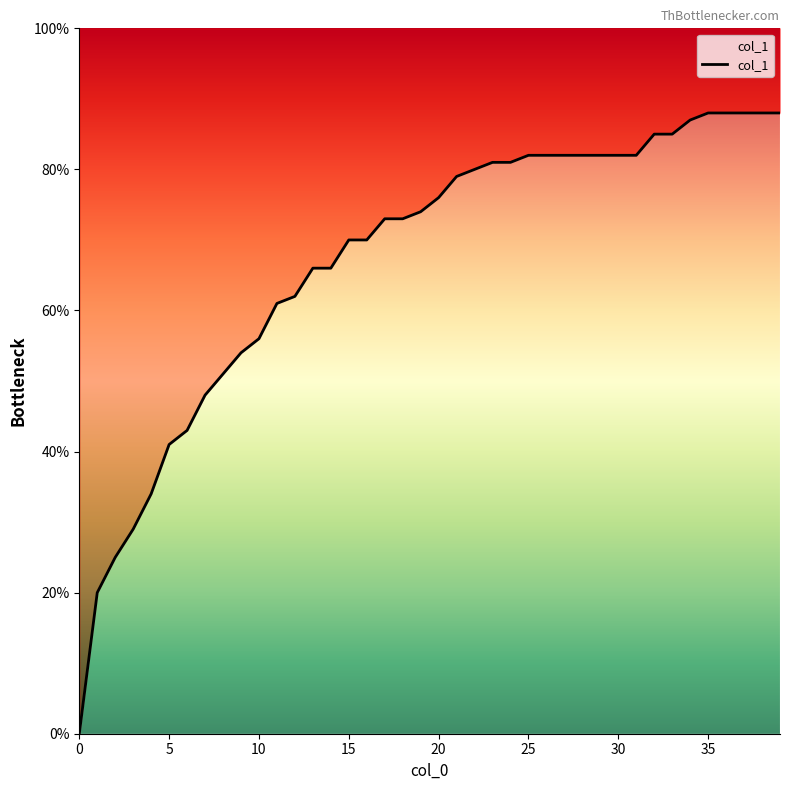

What is the sum of the values at 11 and 21?

1.4